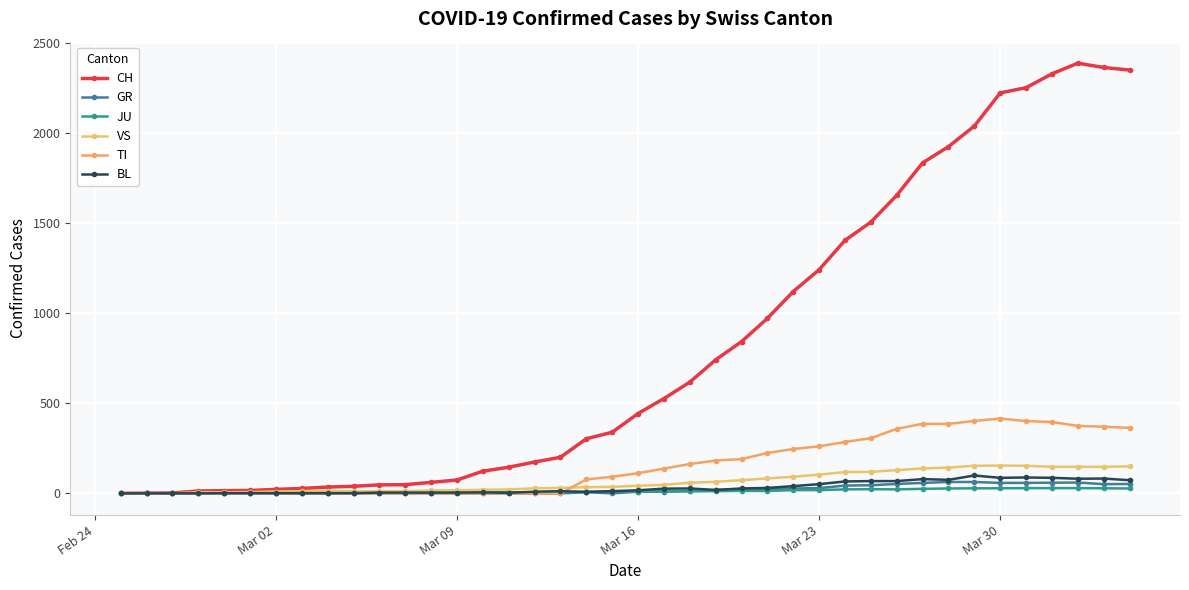

What are all the series names shown in the legend?

CH, GR, JU, VS, TI, BL